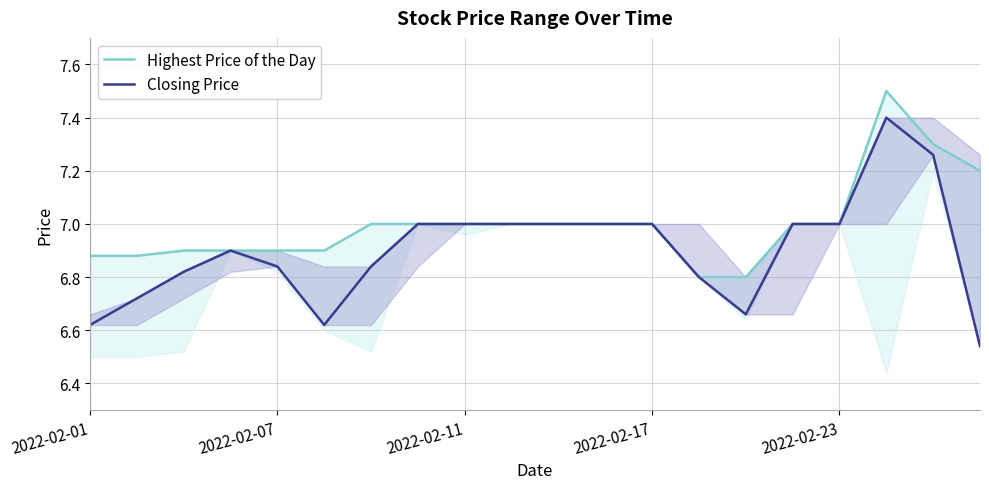

How many data points in Closing Price are above 7?

2